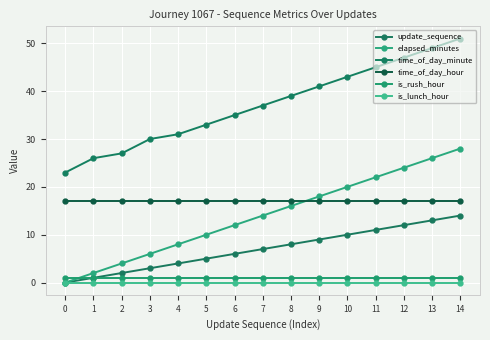

Reading left to right, extract all data points from this chart.

update_sequence: 0	1	2	3	4	5	6	7	8	9	10	11	12	13	14
elapsed_minutes: 0	2	4	6	8	10	12	14	16	18	20	22	24	26	28
time_of_day_minute: 23	26	27	30	31	33	35	37	39	41	43	45	47	49	51
time_of_day_hour: 17	17	17	17	17	17	17	17	17	17	17	17	17	17	17
is_rush_hour: 1	1	1	1	1	1	1	1	1	1	1	1	1	1	1
is_lunch_hour: 0	0	0	0	0	0	0	0	0	0	0	0	0	0	0